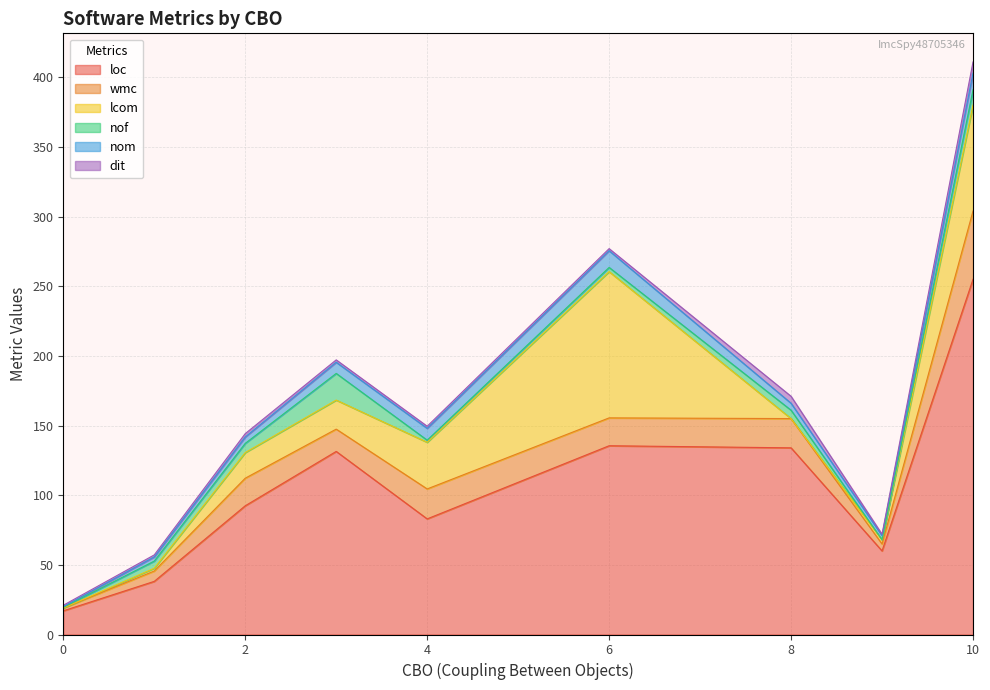

At which category is the sum across all series the highest?

10